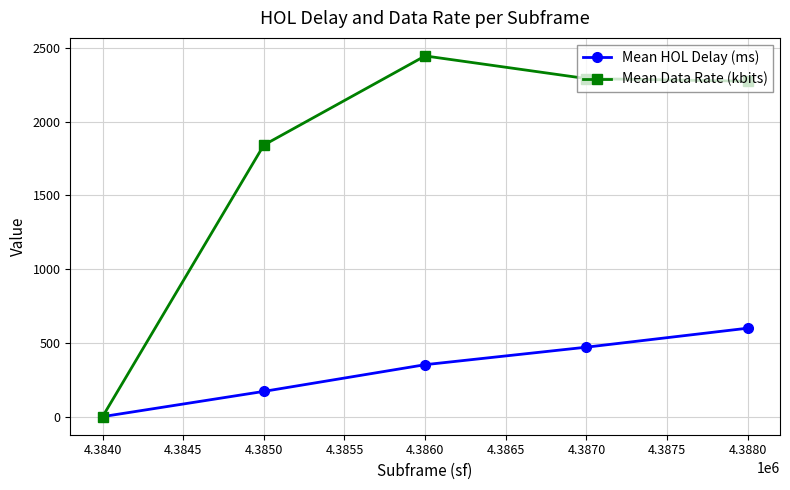

Rank the series by their average value, from lowest to highest.

Mean HOL Delay (ms), Mean Data Rate (kbits)